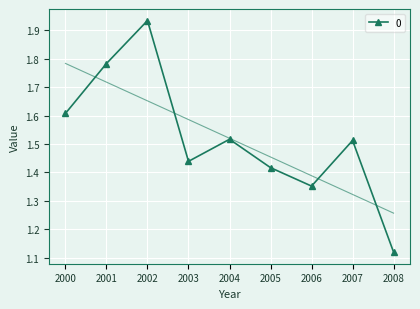

At which label does 0 reach its peak?

2002